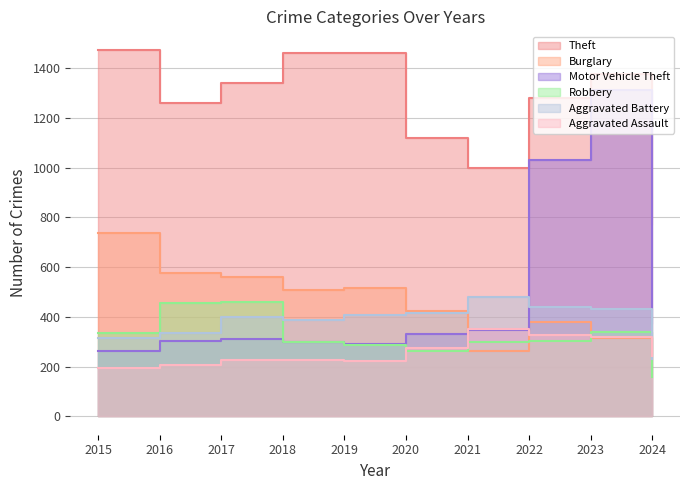

Is it true that Robbery equals 460 at 2017?

True